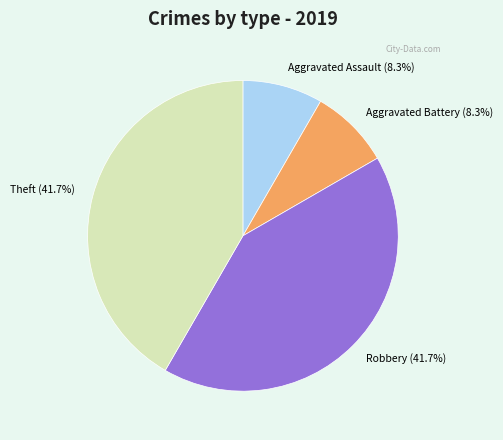

What is the ratio of the value at Robbery (41.7%) to the value at Theft (41.7%)?

1.0